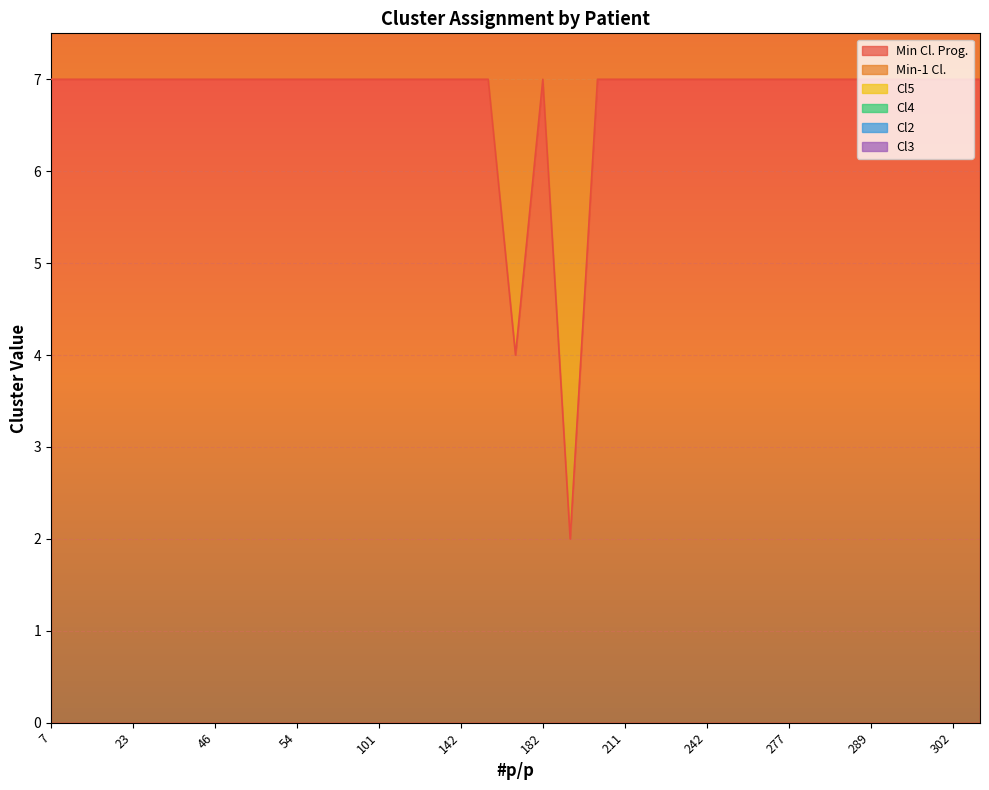

How many lines are shown in the chart?

6